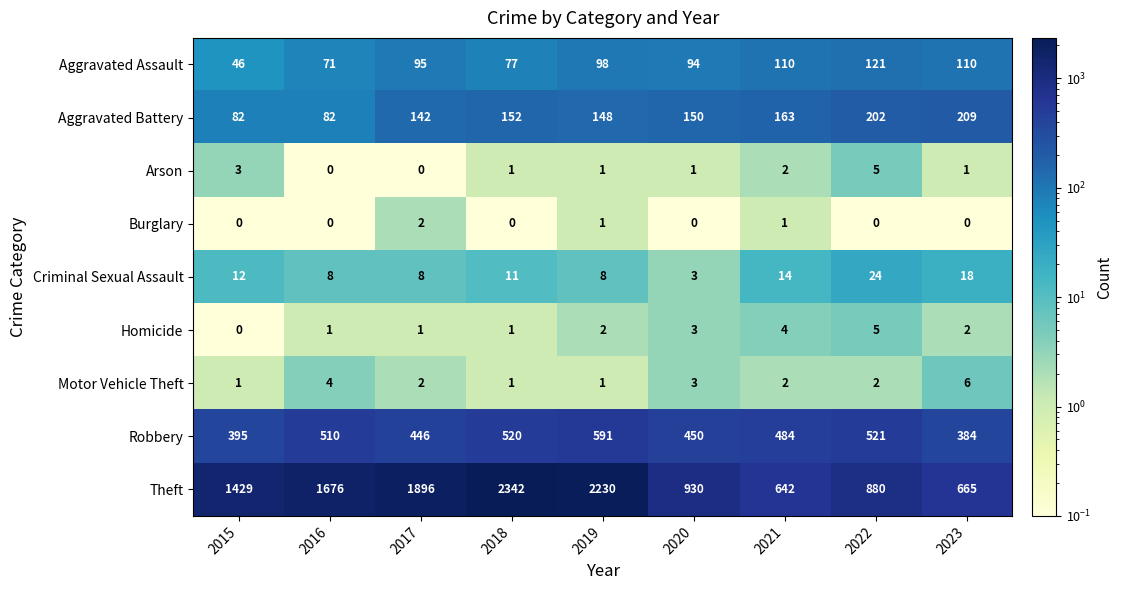

Which series has the largest total across all categories?

Theft